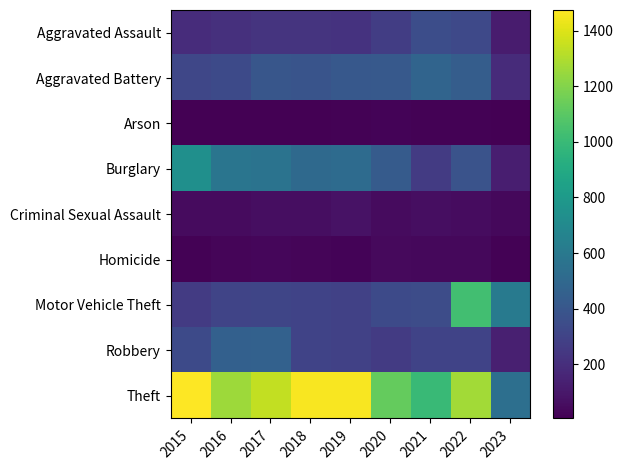

Reading left to right, extract all data points from this chart.

Aggravated Assault: 2015=194	2016=206	2017=224	2018=225	2019=223	2020=273	2021=352	2022=327	2023=115
Aggravated Battery: 2015=316	2016=336	2017=400	2018=389	2019=407	2020=416	2021=479	2022=439	2023=185
Arson: 2015=9	2016=7	2017=10	2018=7	2019=12	2020=17	2021=12	2022=11	2023=5
Burglary: 2015=738	2016=576	2017=562	2018=506	2019=517	2020=425	2021=261	2022=382	2023=130
Criminal Sexual Assault: 2015=46	2016=50	2017=61	2018=60	2019=77	2020=48	2021=61	2022=54	2023=37
Homicide: 2015=15	2016=26	2017=33	2018=25	2019=22	2020=41	2021=38	2022=36	2023=11
Motor Vehicle Theft: 2015=263	2016=304	2017=312	2018=298	2019=290	2020=333	2021=348	2022=1027	2023=613
Robbery: 2015=337	2016=454	2017=460	2018=301	2019=287	2020=263	2021=300	2022=303	2023=136
Theft: 2015=1474	2016=1259	2017=1339	2018=1461	2019=1459	2020=1125	2021=998	2022=1271	2023=544